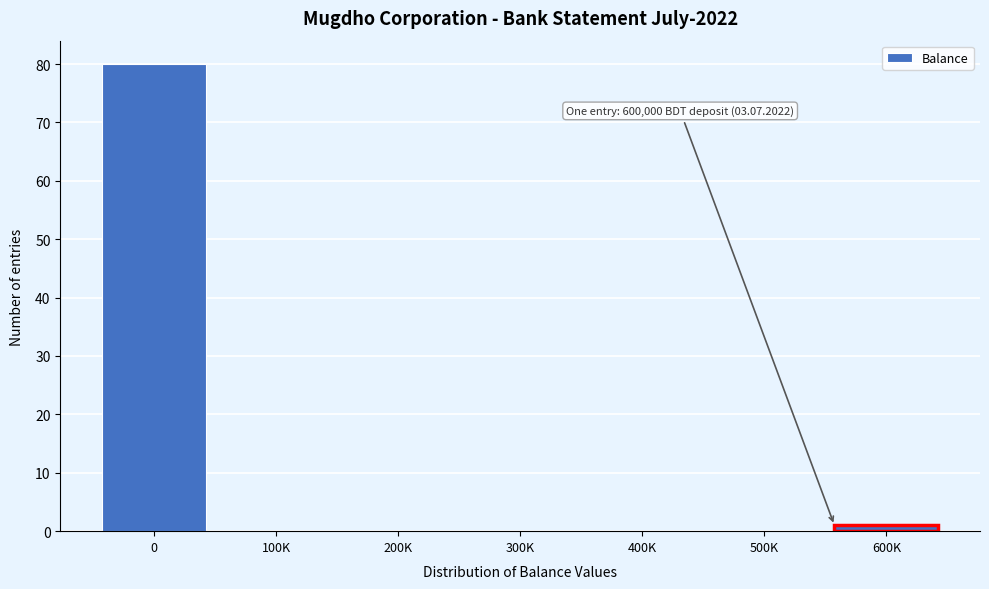

Reading right to left, what are all the values shown in this chart?

600K=1	500K=0	400K=0	300K=0	200K=0	100K=0	0=80